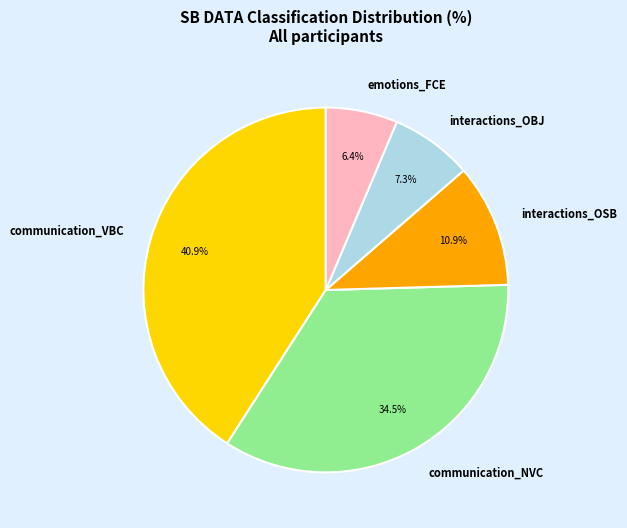

Rank the categories by value from lowest to highest.

emotions_FCE, interactions_OBJ, interactions_OSB, communication_NVC, communication_VBC